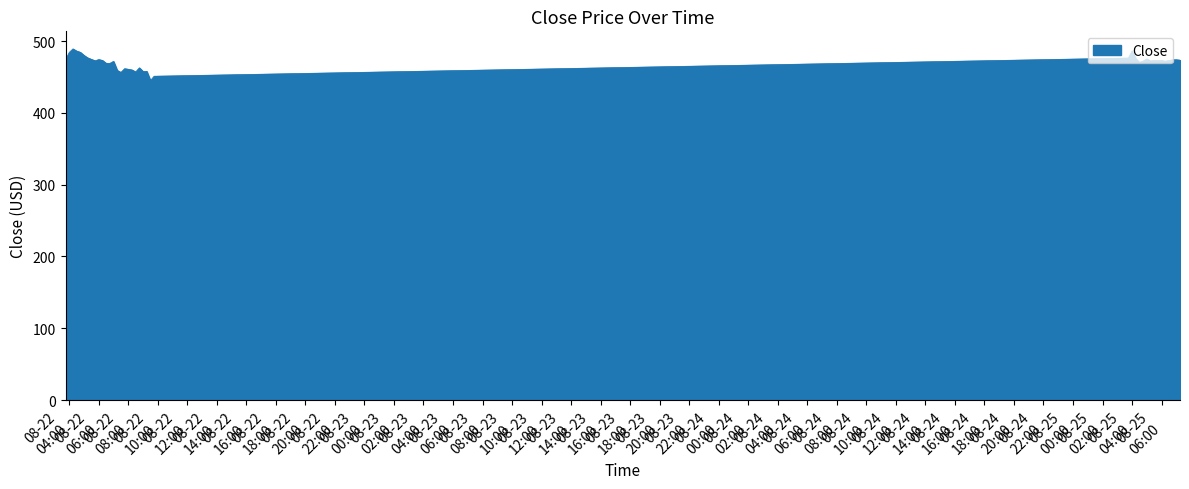

What is the difference between the second highest and minimum values?

41.2